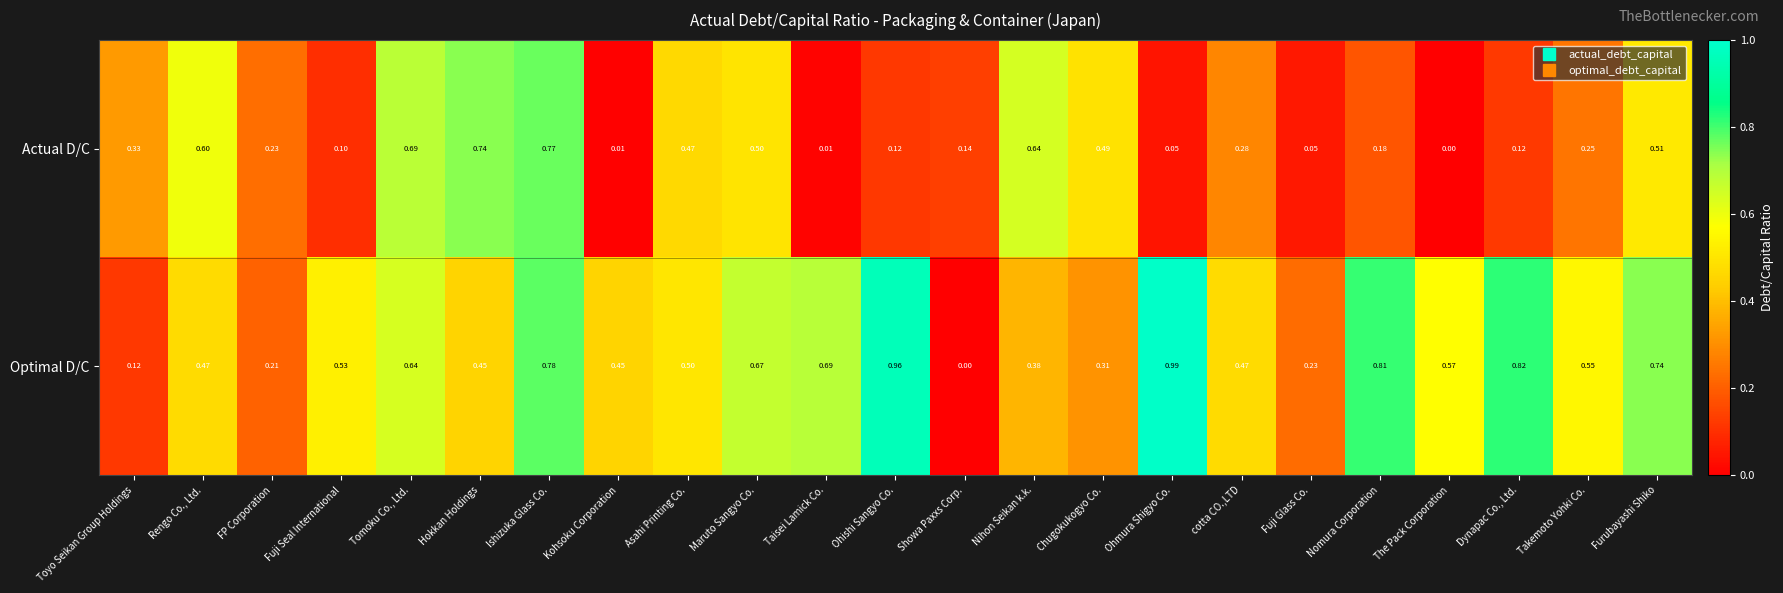

At which label is Actual D/C closest to 0?

The Pack Corporation